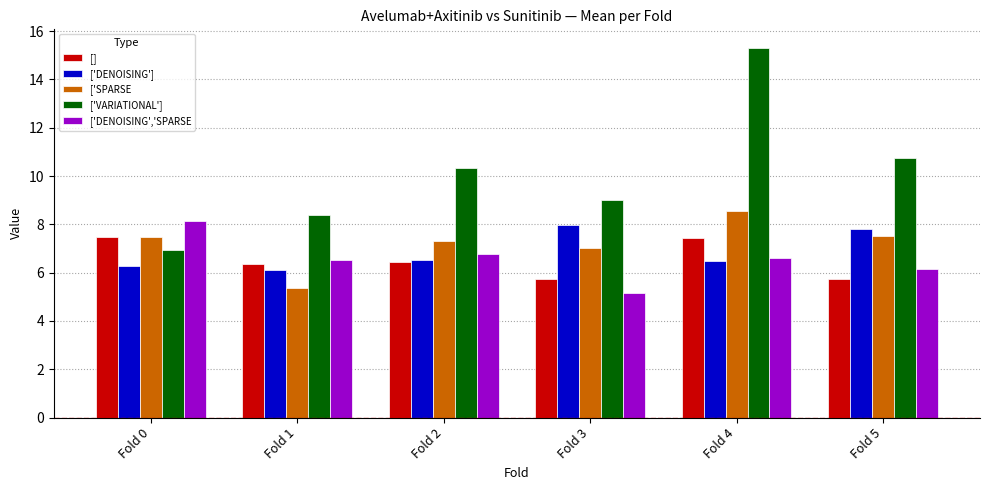

Count the number of data series in this chart.

5